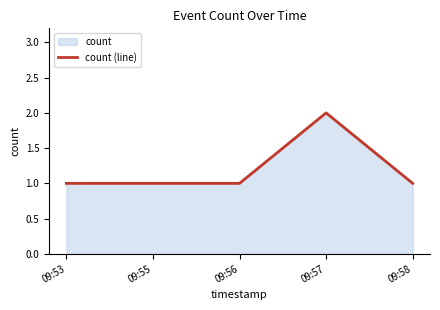

True or false: there are more than 0 points higher than both neighbors.

True